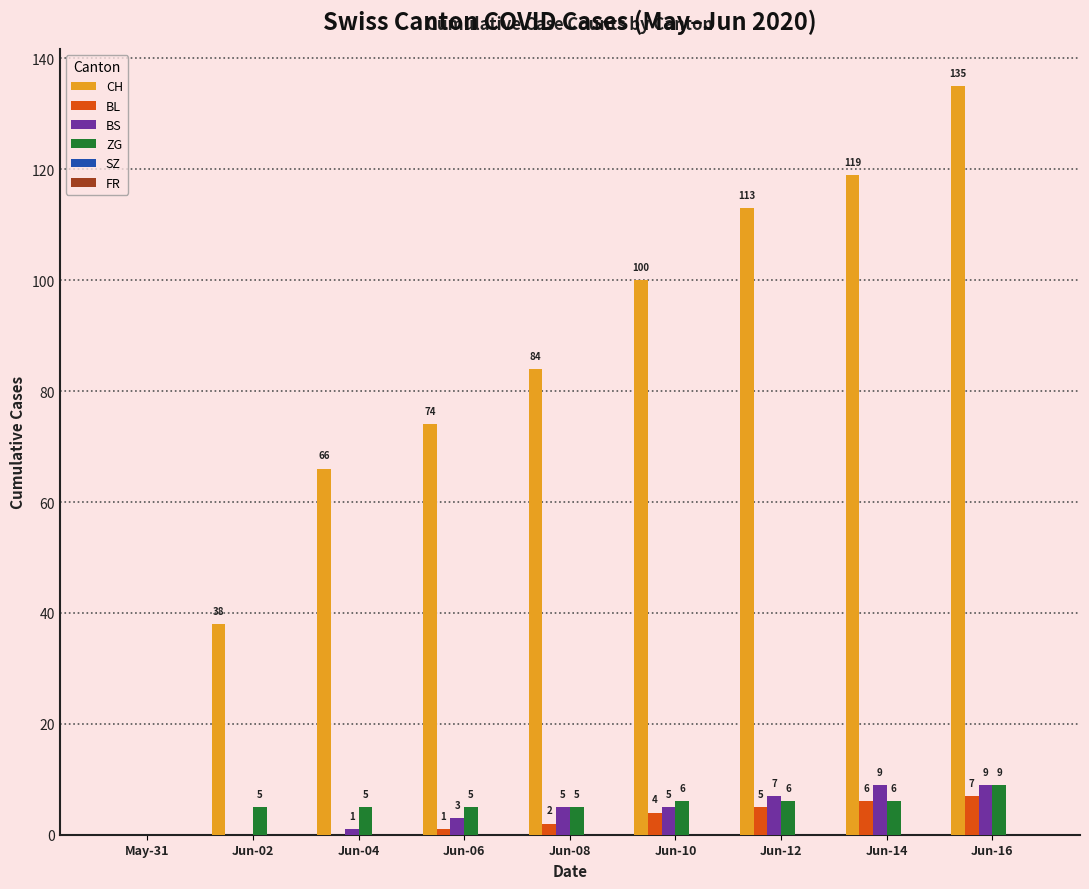

How many groups of bars are there?

9